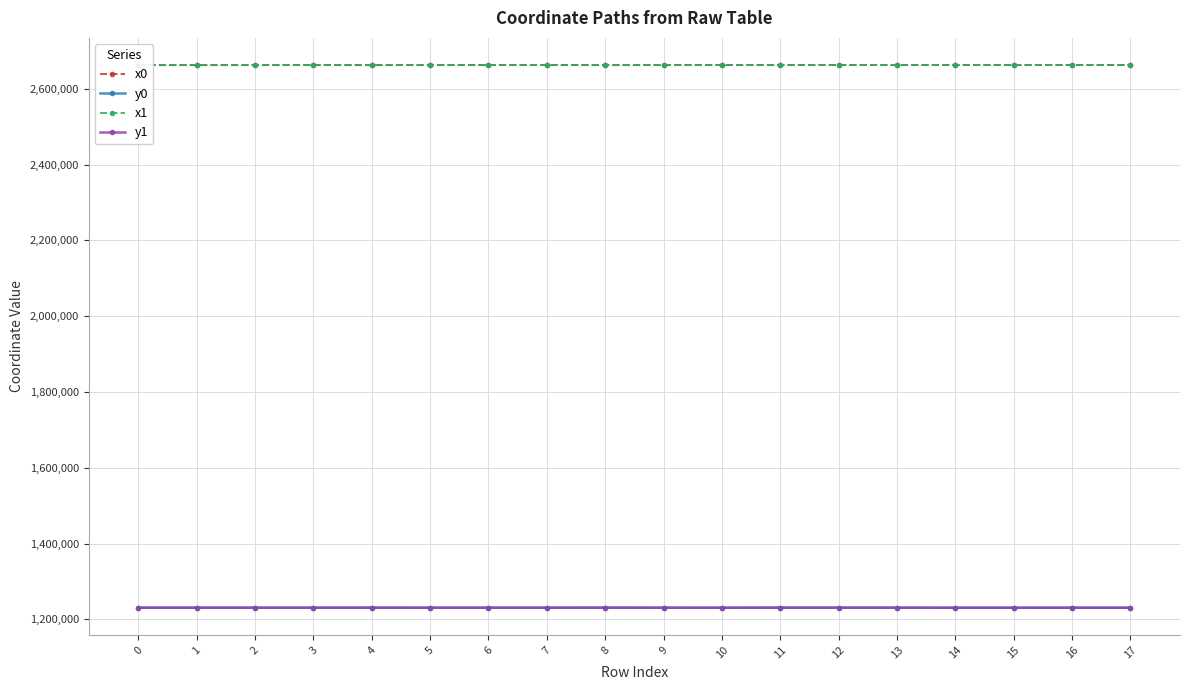

How many categories are shown in the chart?

18